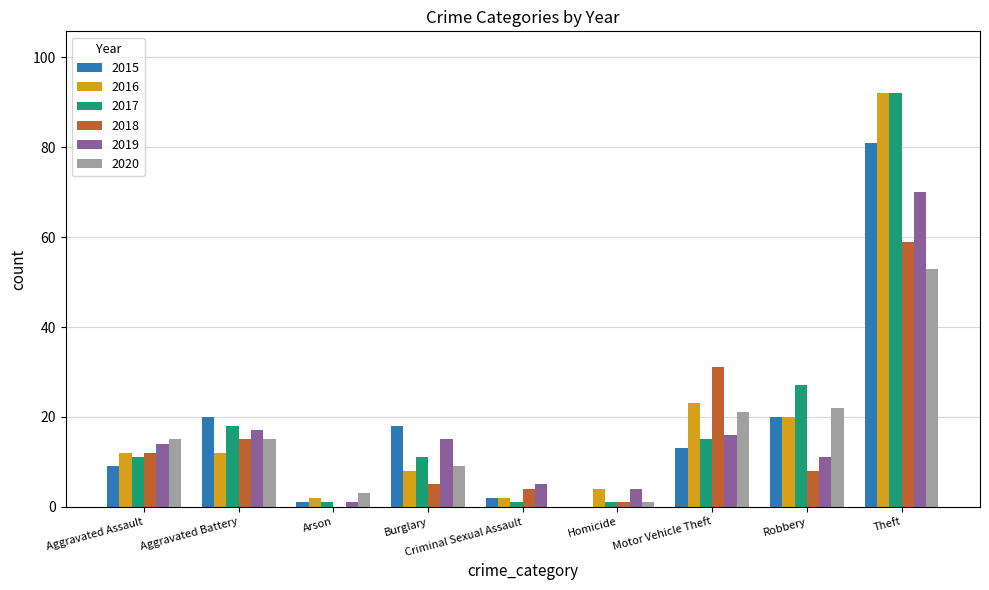

What is the sum of the 2017 values at Theft and Motor Vehicle Theft?

107